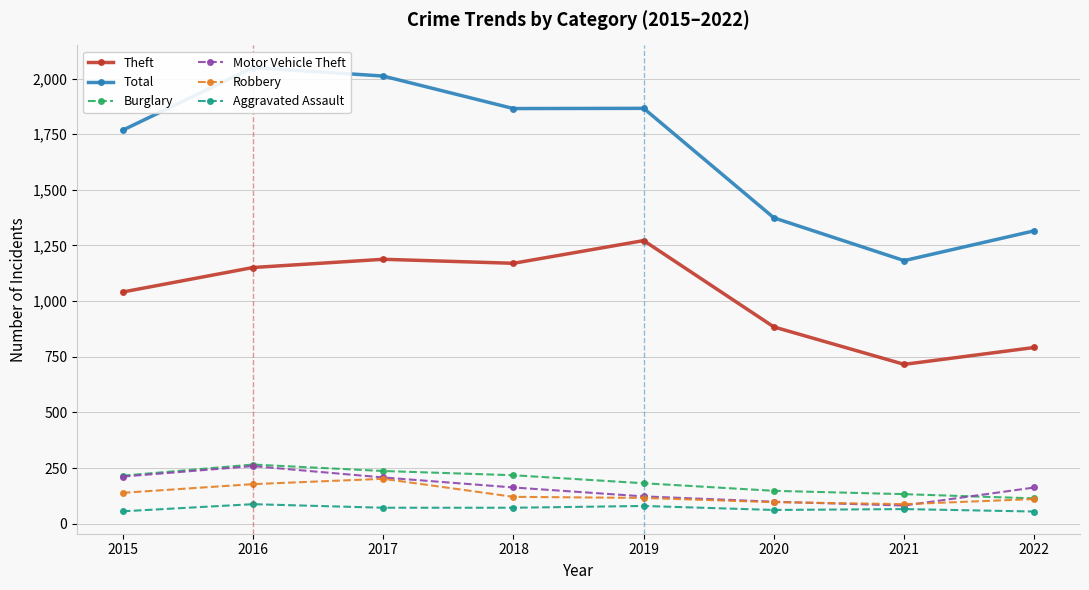

How many lines are shown in the chart?

6